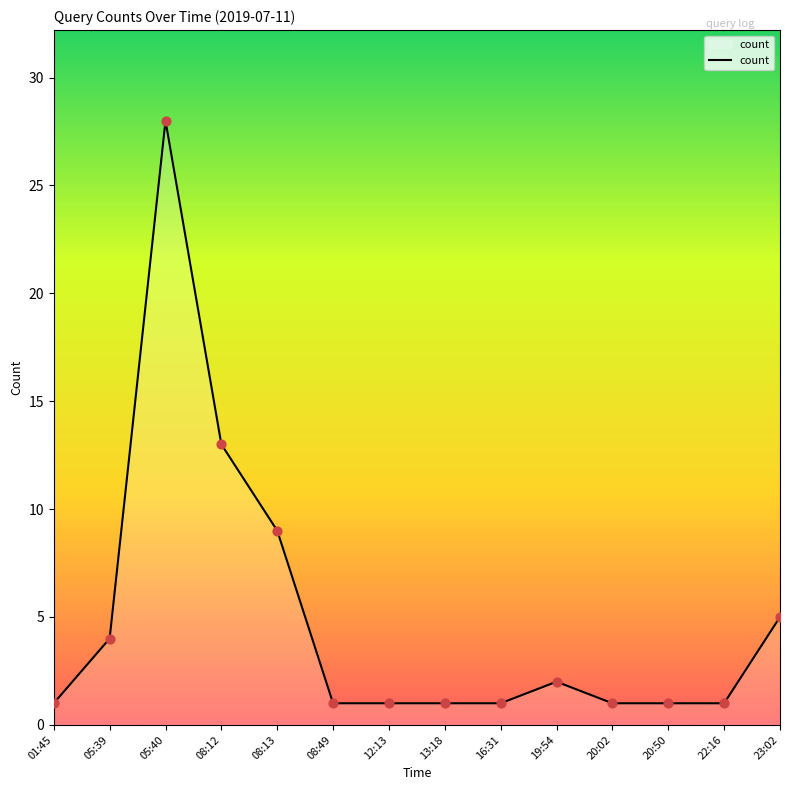

Approximately how many times larger is the value at 05:39 compared to 19:54?

2.0